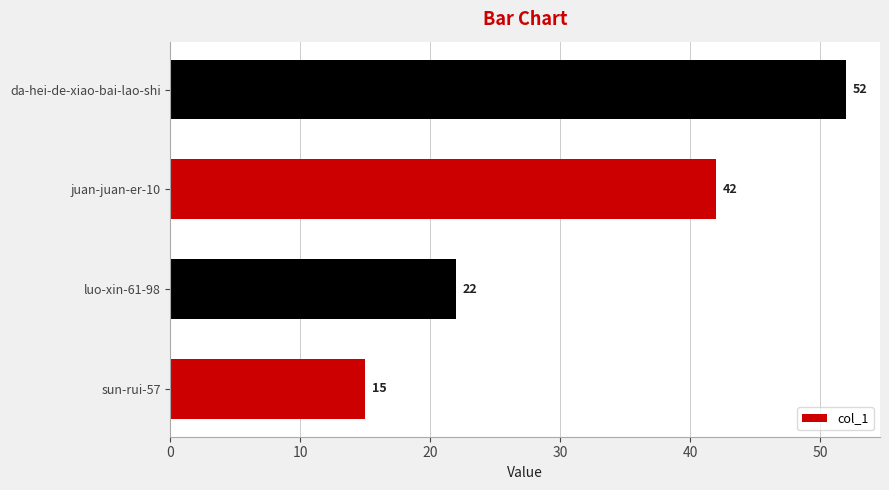

List the labels in order of value, largest first.

da-hei-de-xiao-bai-lao-shi, juan-juan-er-10, luo-xin-61-98, sun-rui-57